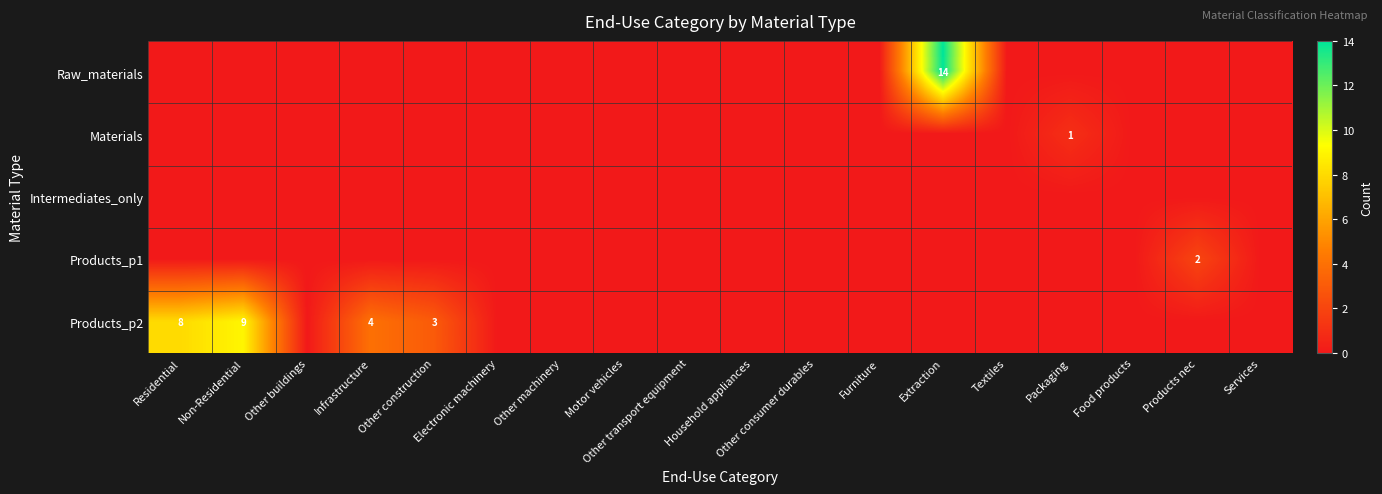

How many Materials values are between 0 and 1?

18